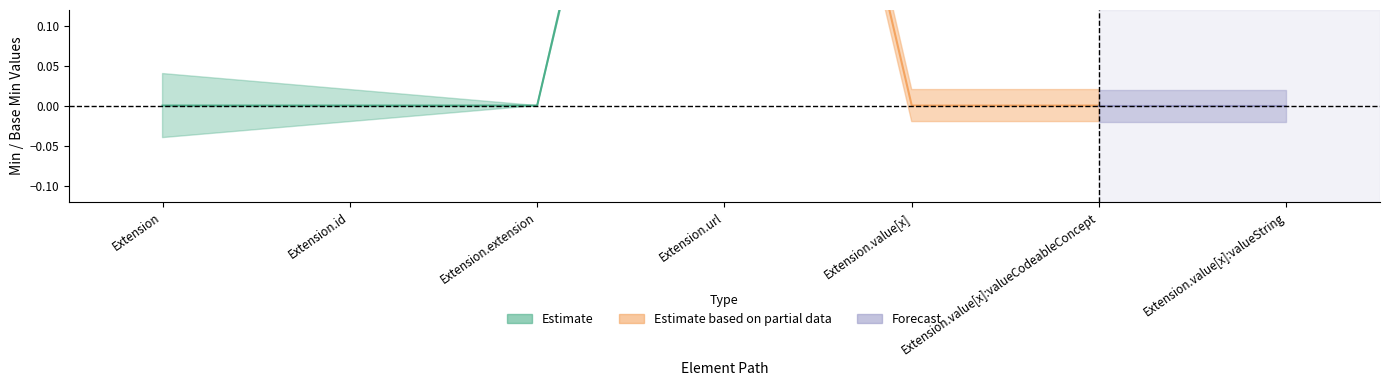

How many interior local valleys does the Estimate_upper series have?

1